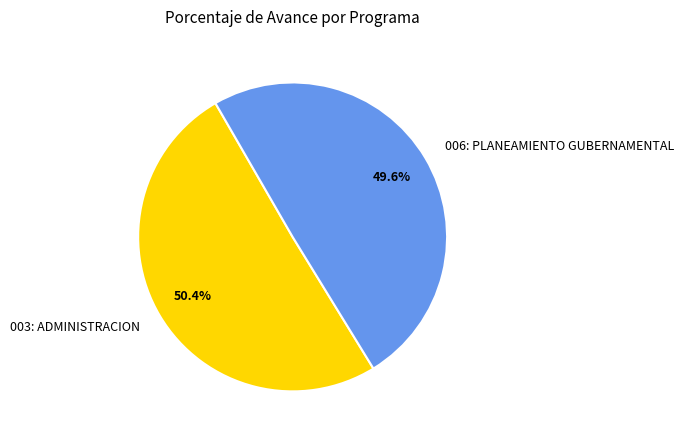

Between 006: PLANEAMIENTO GUBERNAMENTAL and 003: ADMINISTRACION, which is larger?

003: ADMINISTRACION